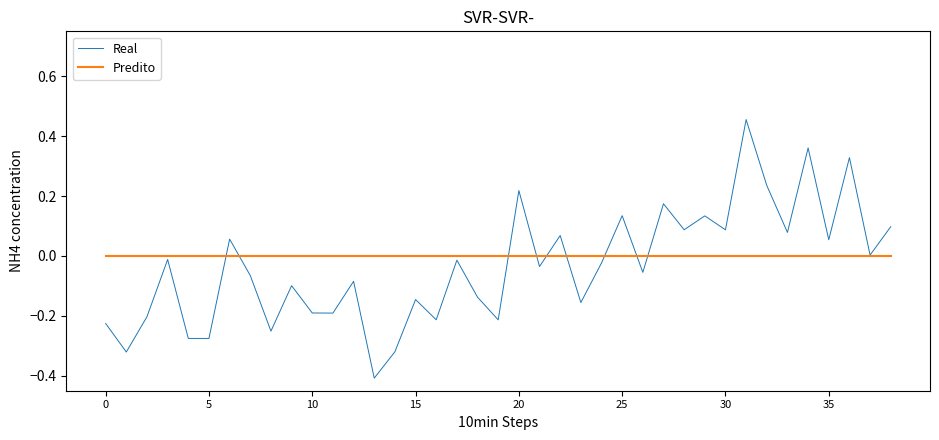

What is the smallest value displayed?

-0.4